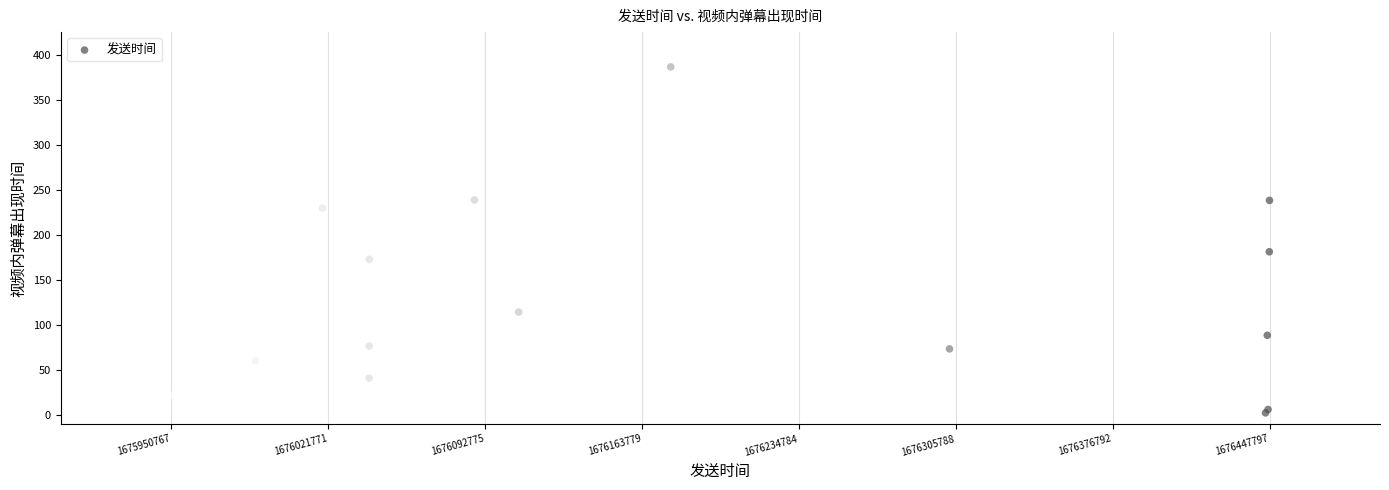

What Y value in the scatter plot is closest to 194?

181.1